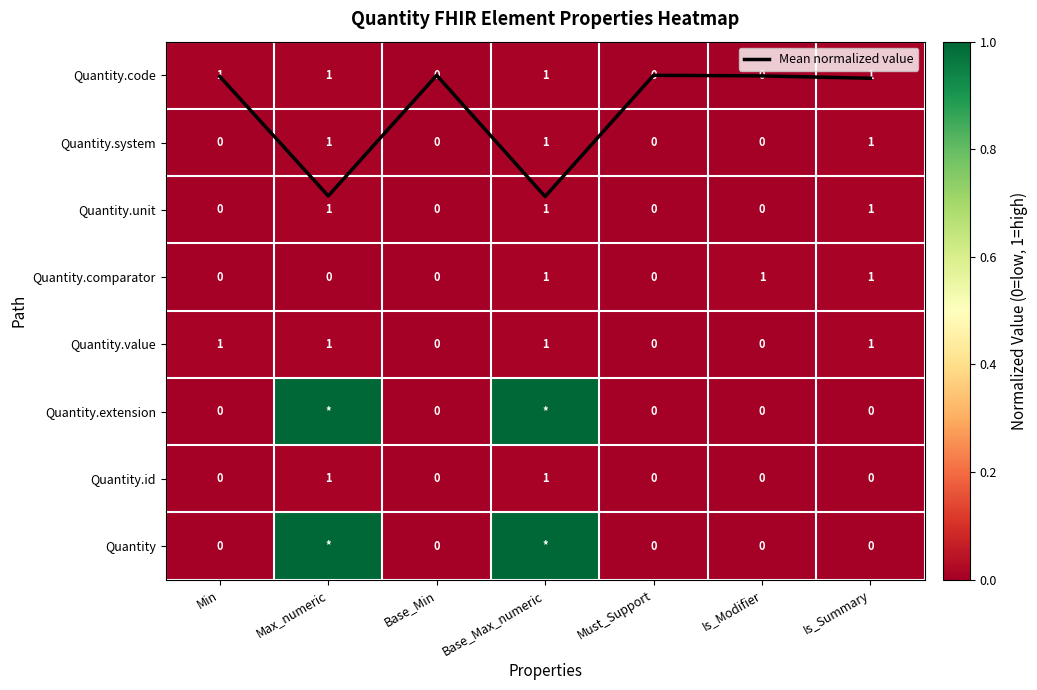

What is the sum of all Quantity values?

2.0